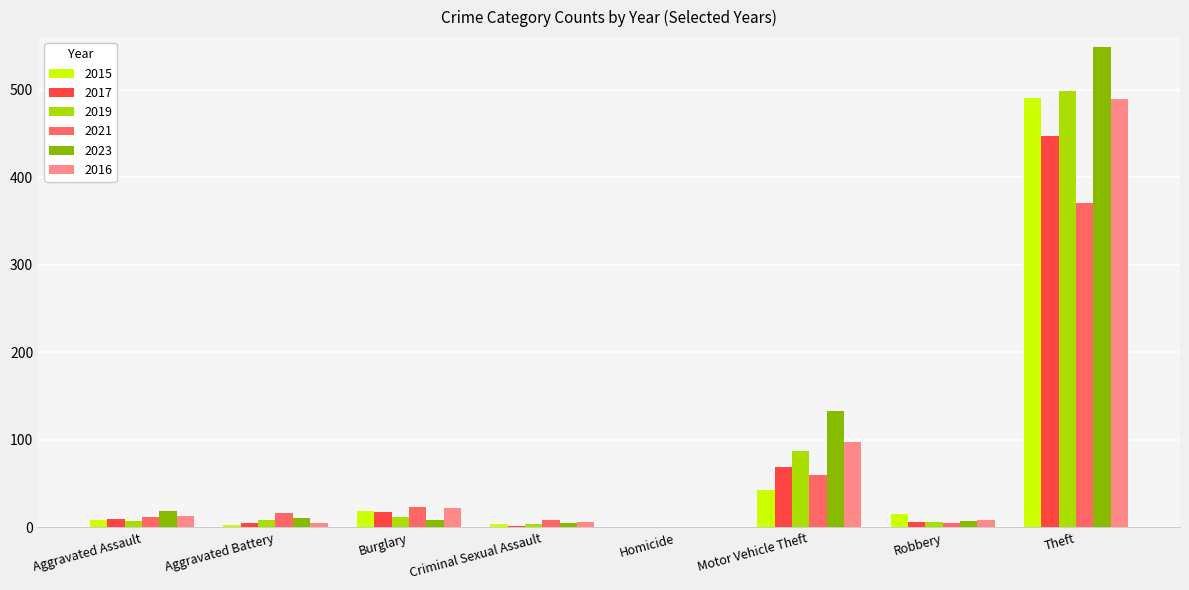

What value does the 2021 series have at Motor Vehicle Theft?

60